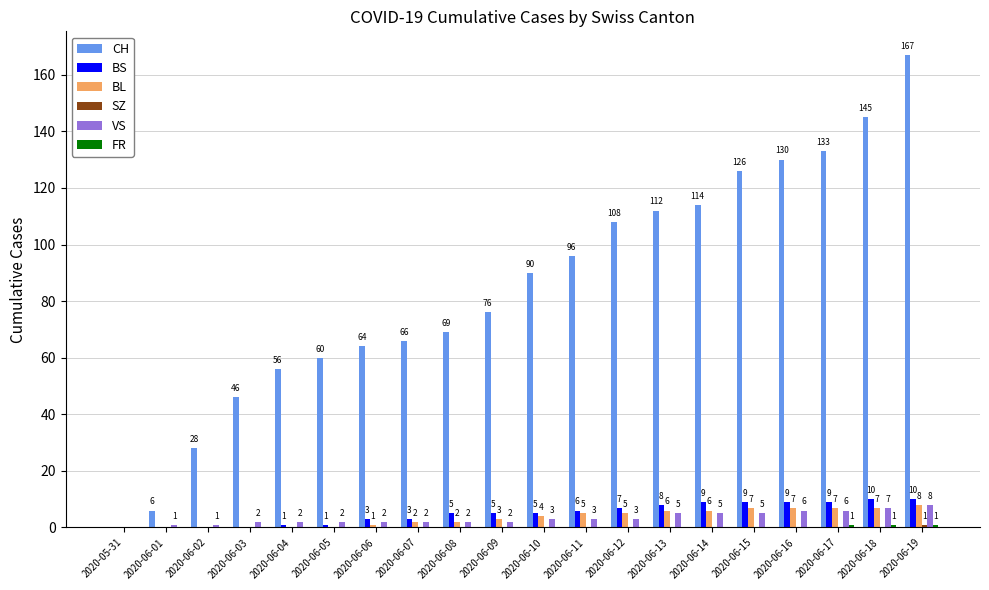

Which series has the largest total across all categories?

CH